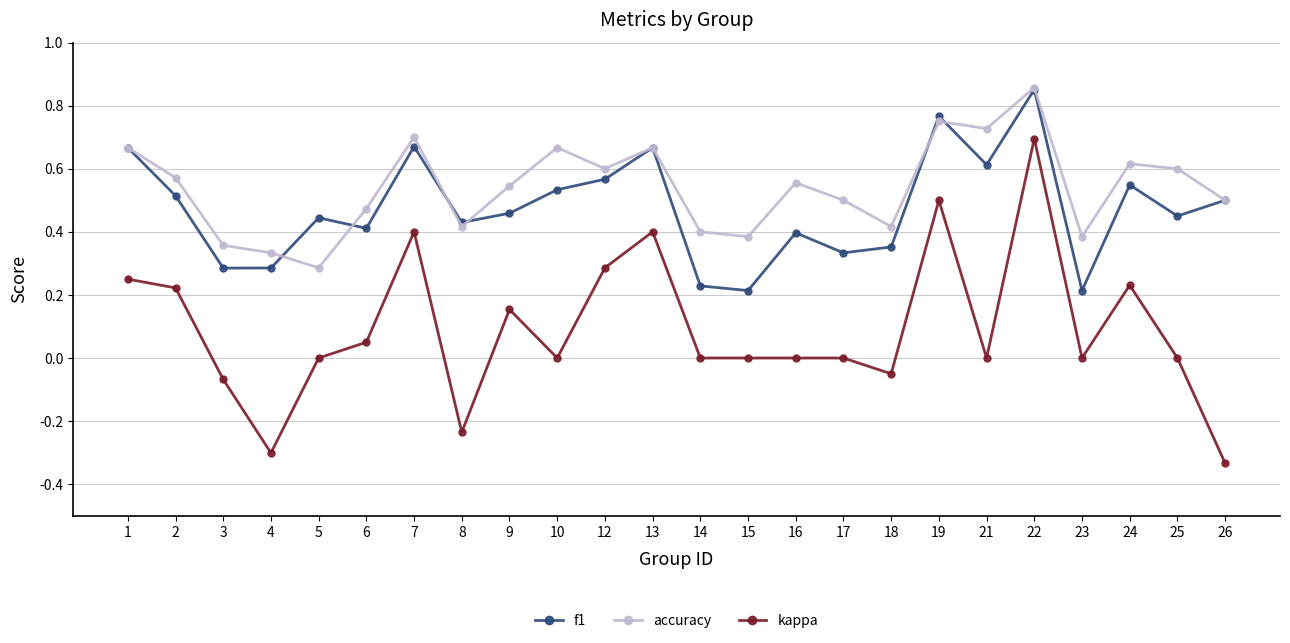

Which series changed the most between 17 and 19?

kappa